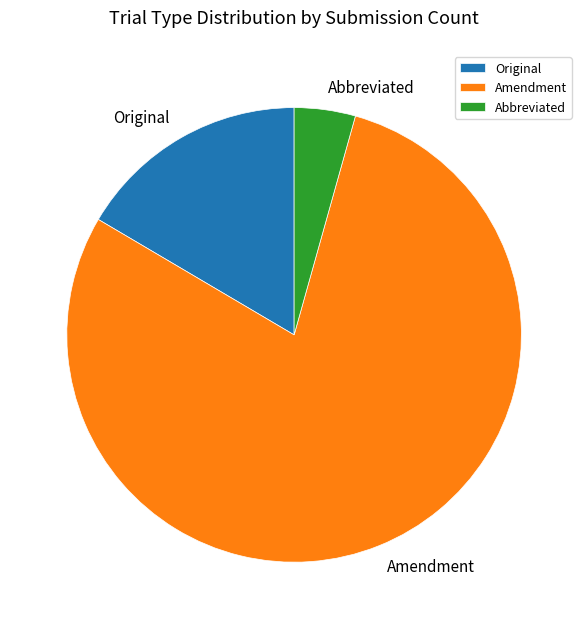

Approximately how many times larger is the value at Amendment compared to Abbreviated?

18.2